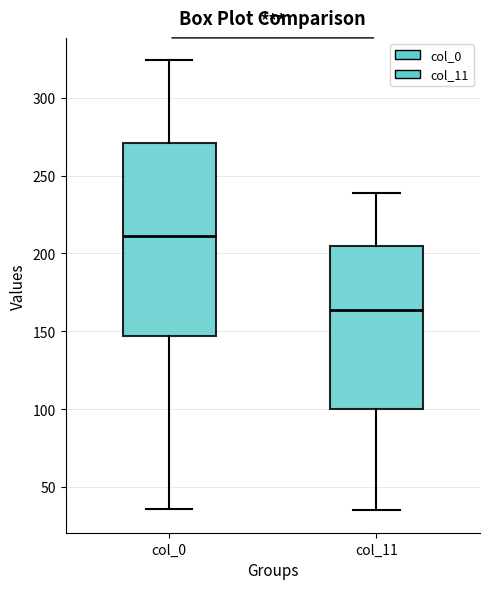

Which box's median line is the lowest?

col_11